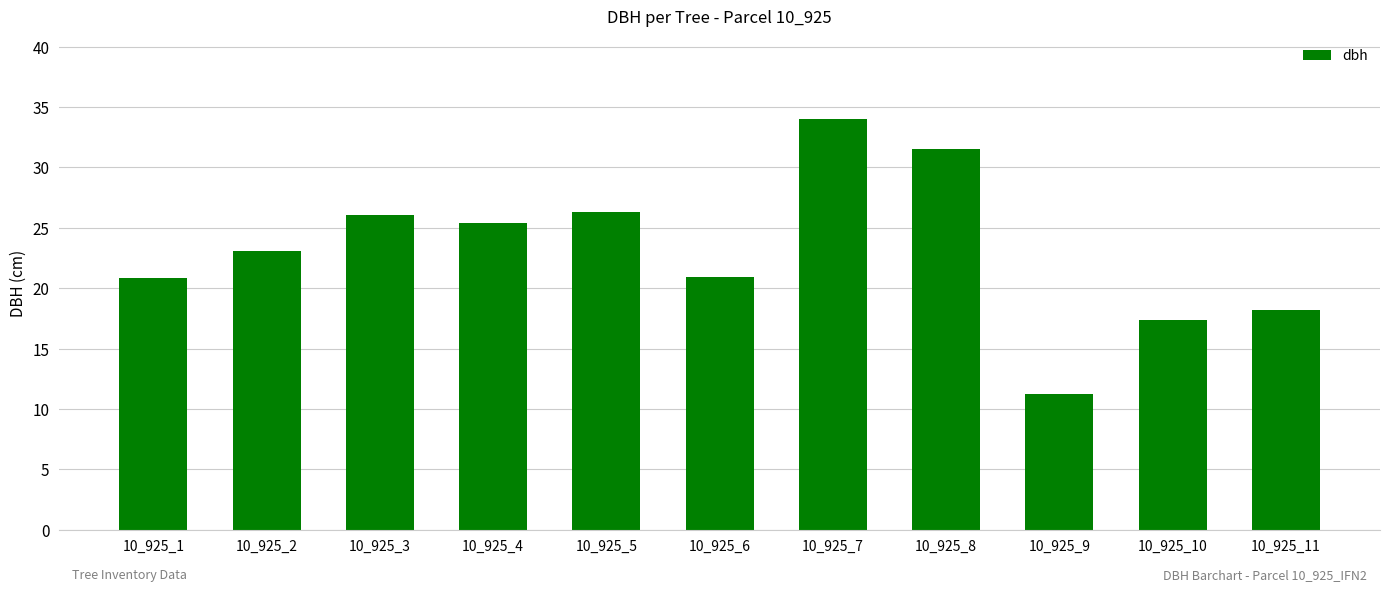

Is it true that the value at 10_925_9 is 11.2?

True